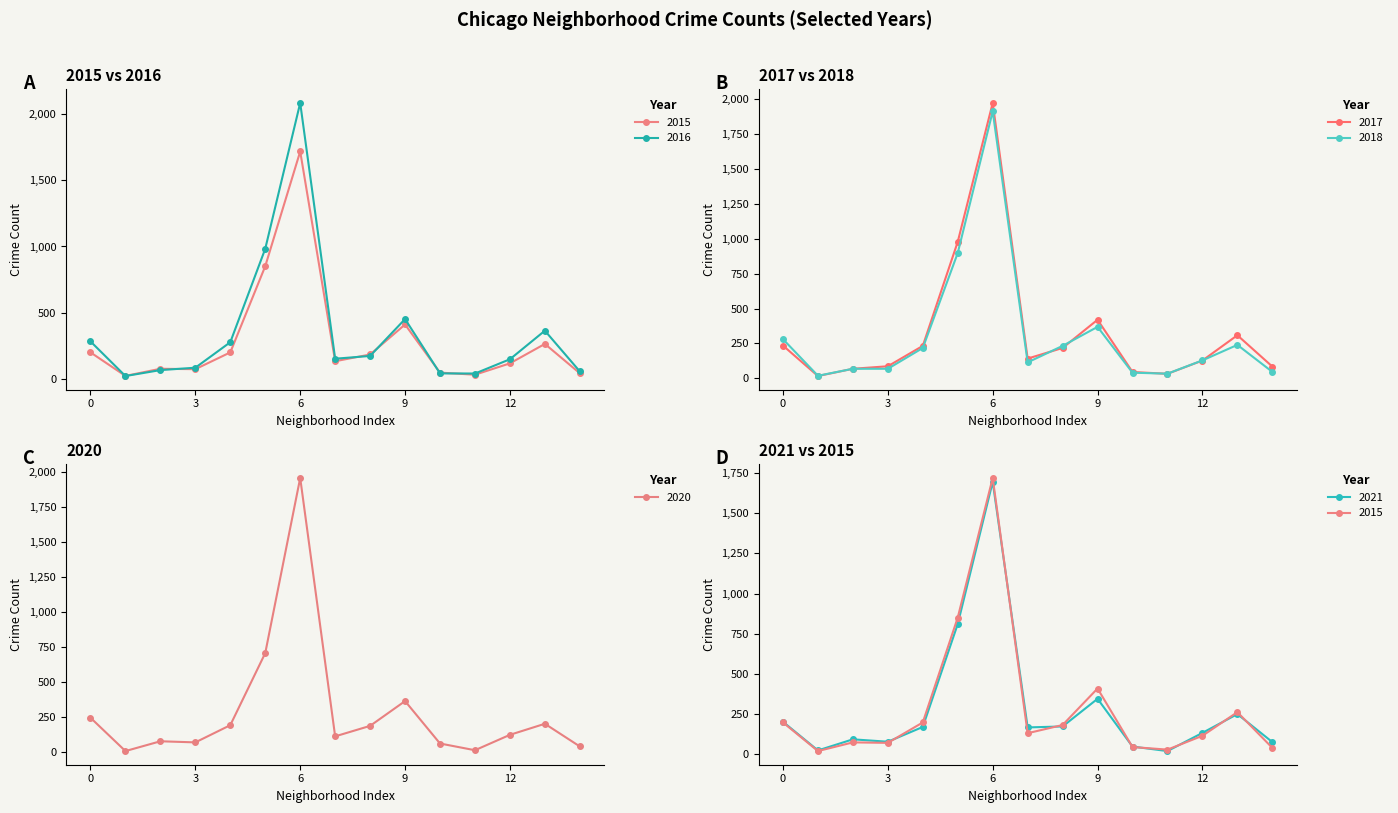

Which series has the largest total across all categories?

2016